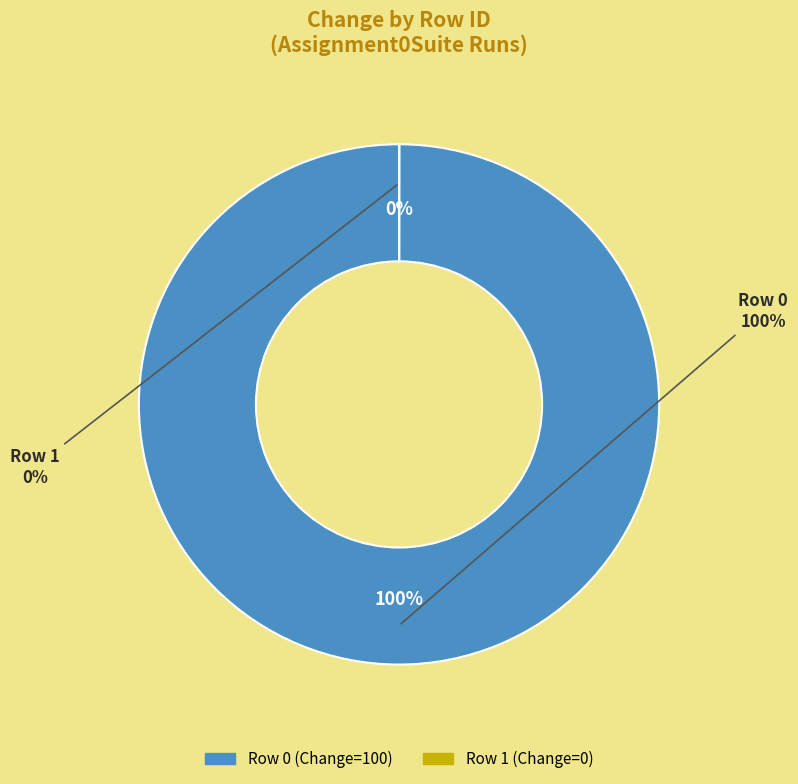

Count the number of slices in the pie.

2